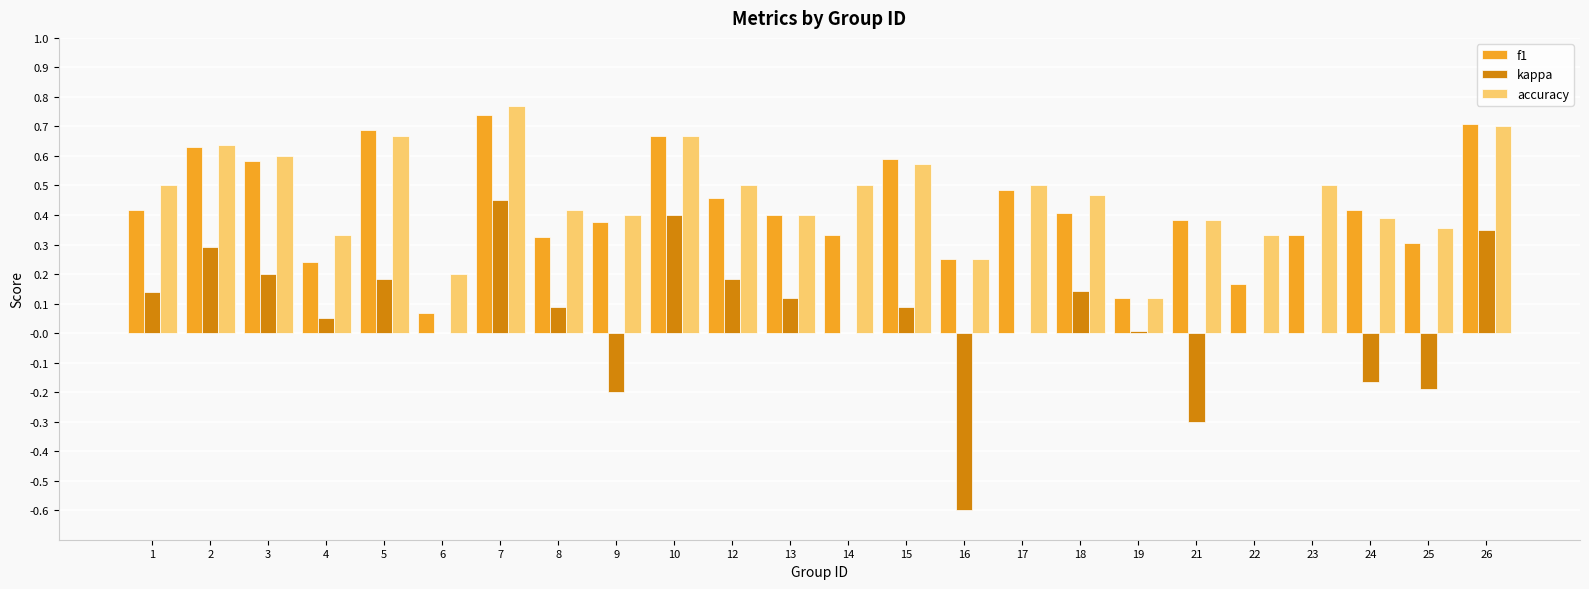

What is the sum of all kappa values?

1.2